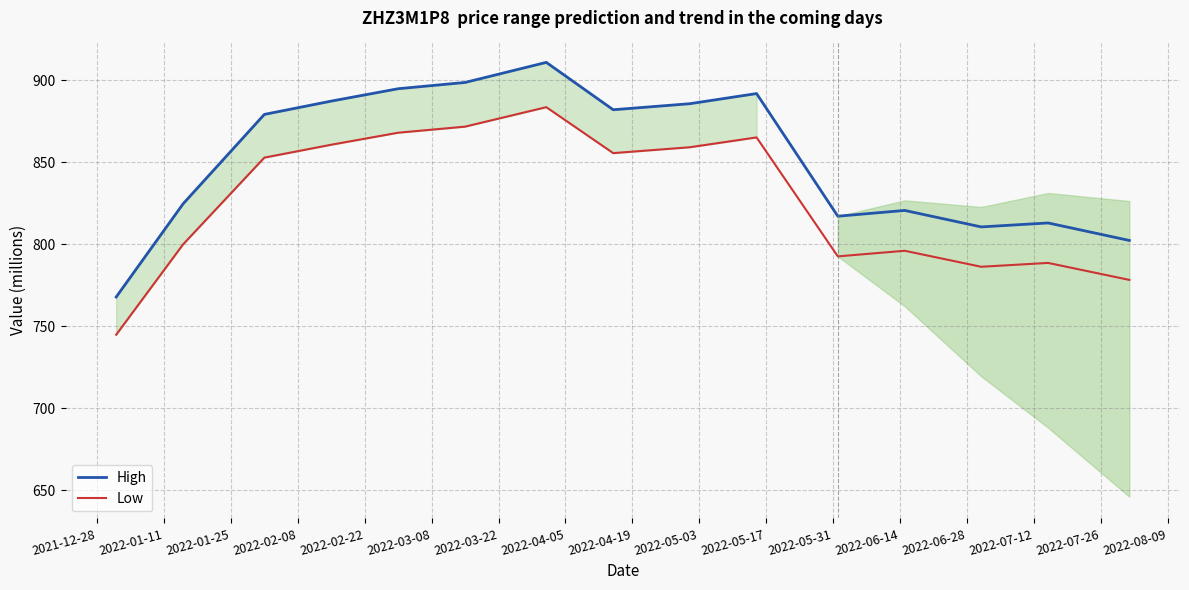

True or false: Low and High intersect in this chart.

False